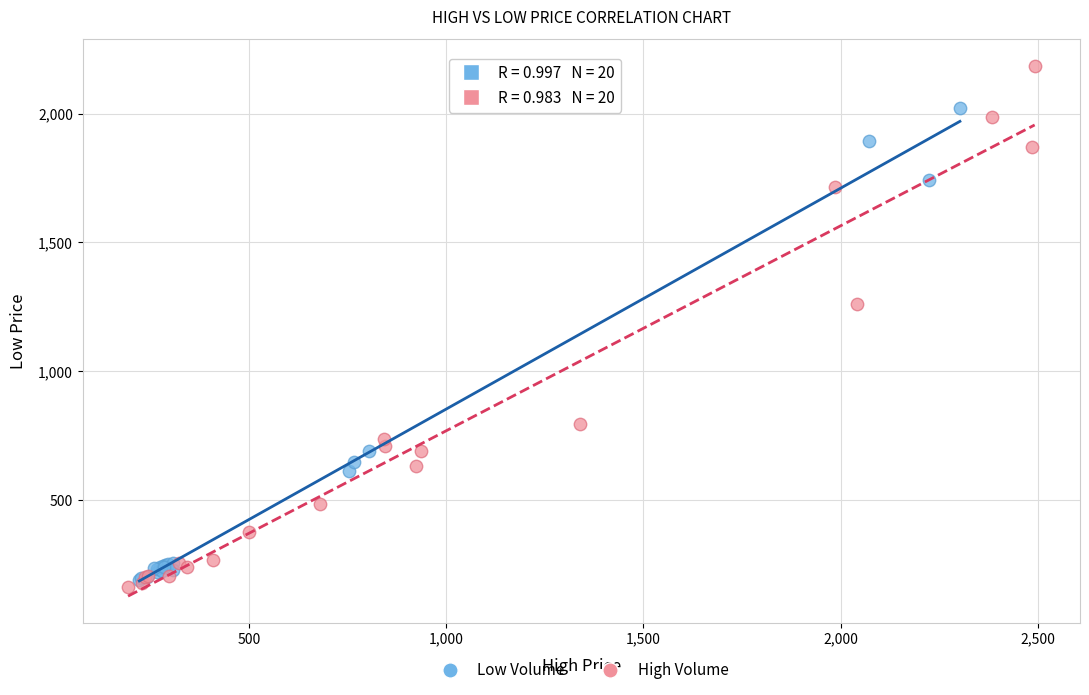

Which series reaches the maximum Y coordinate?

High Volume